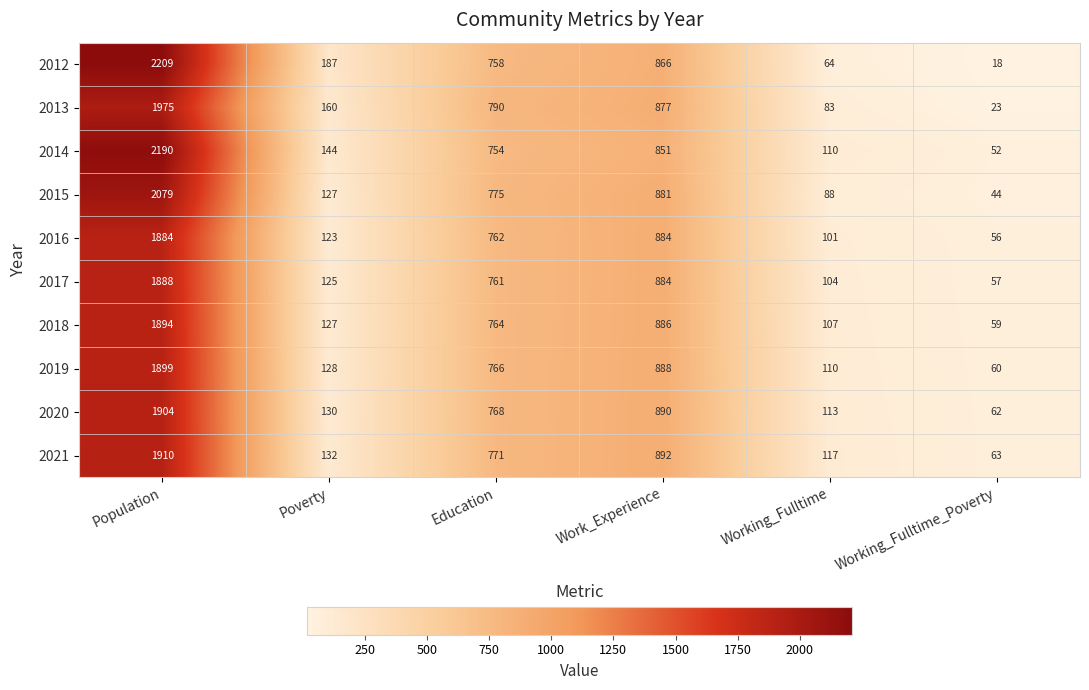

How many series are shown in this chart?

10